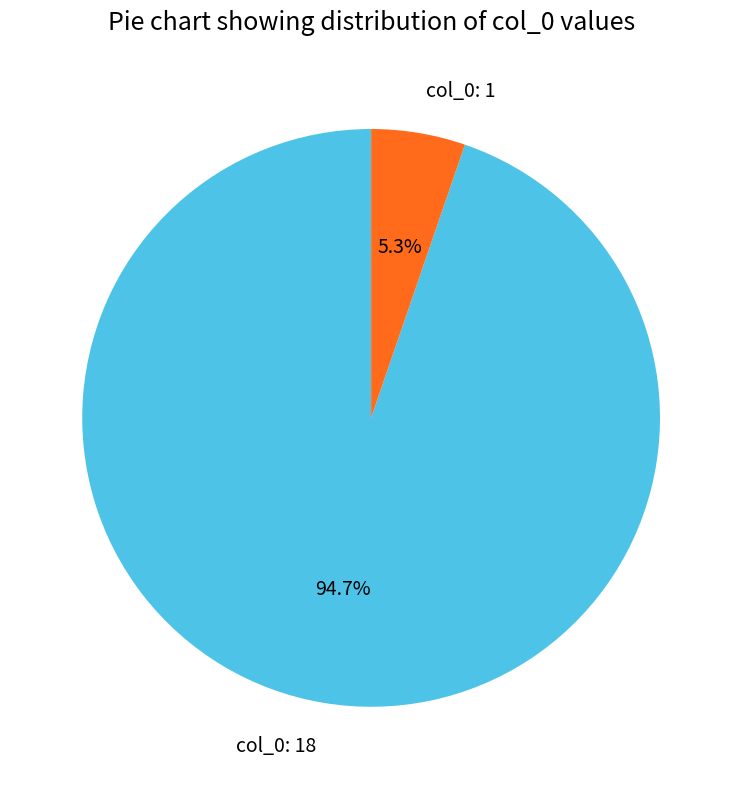

Is there any slice that represents more than half of the pie?

Yes